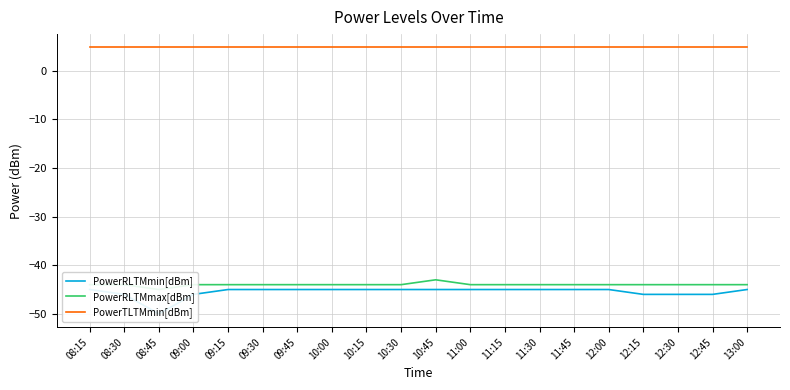

At which category is the sum across all series the highest?

10:45